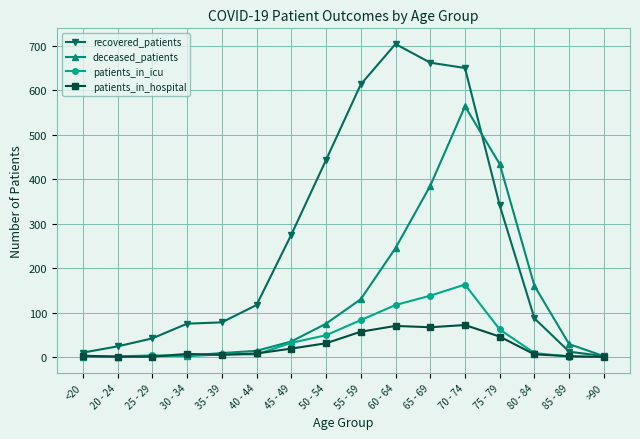

What is the total value across all series at 50 - 54?

598